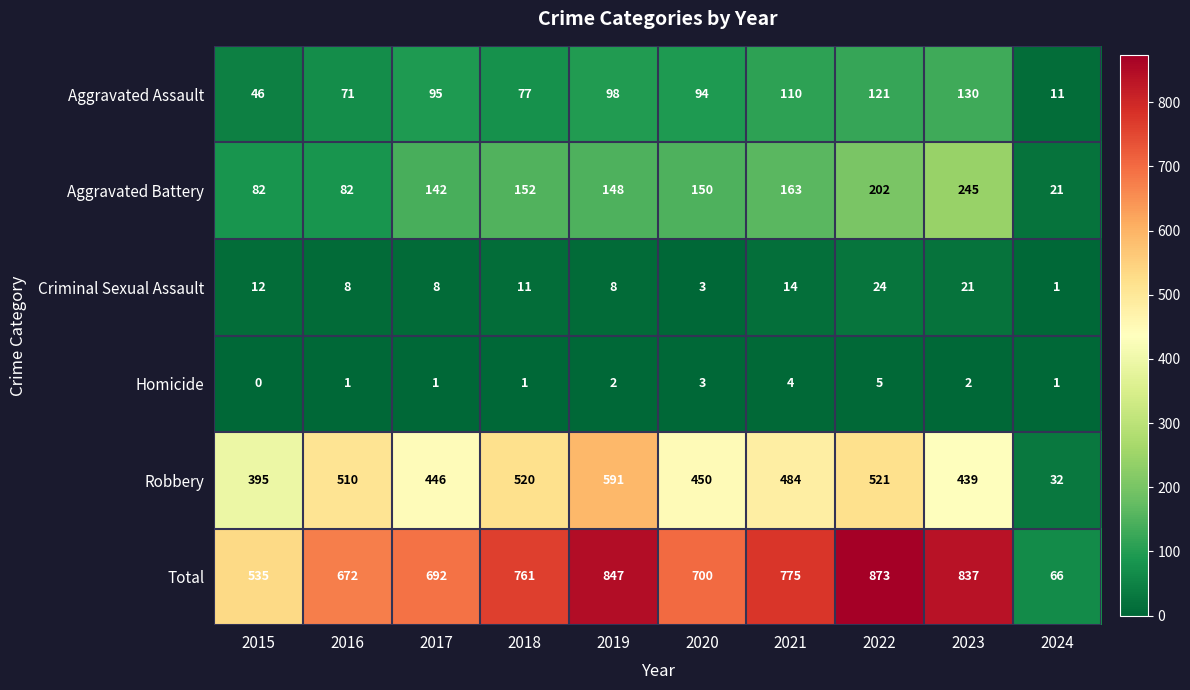

The Total series shows 700 at 2020. True or false?

True